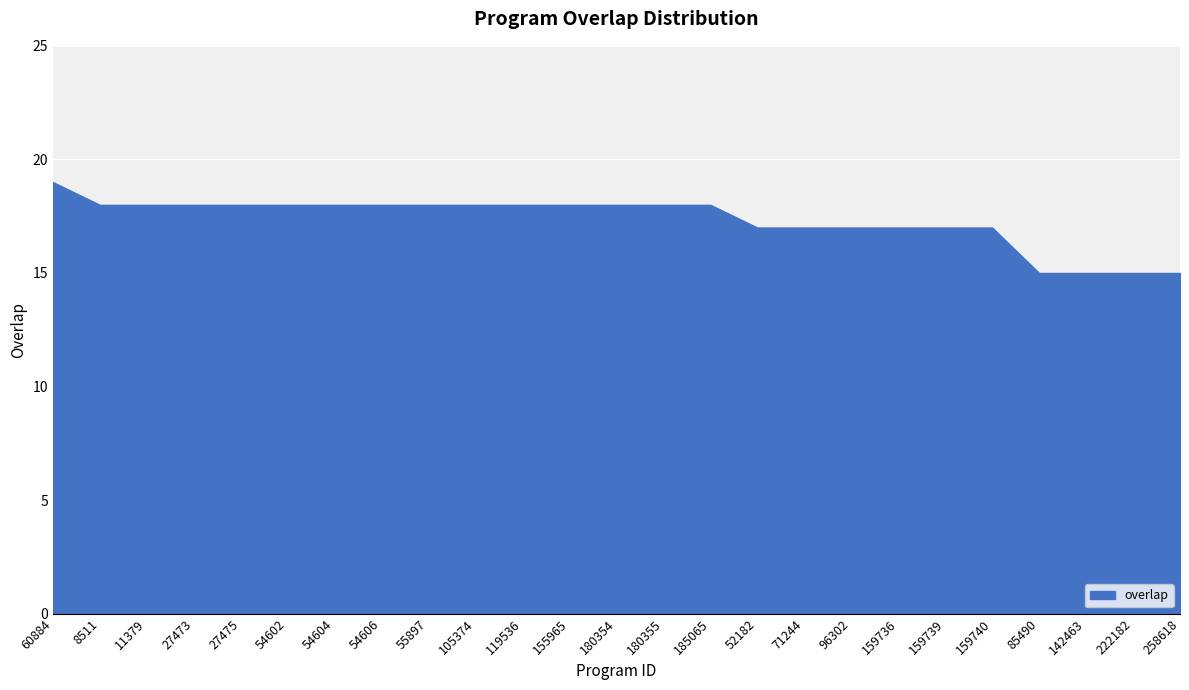

What is the difference between the maximum and minimum values?

4